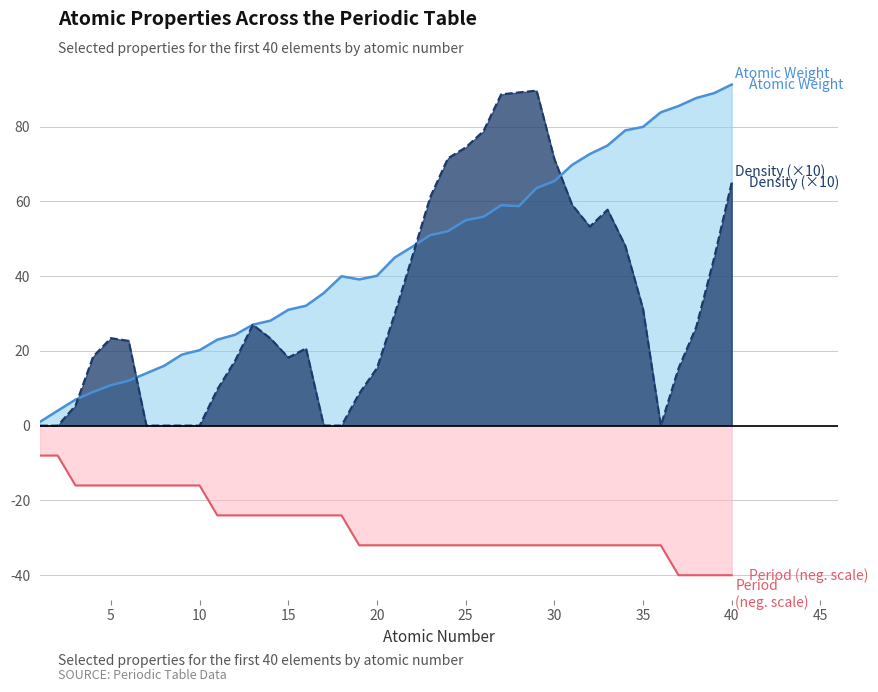

Where is the first local minimum for atomicweight?

19